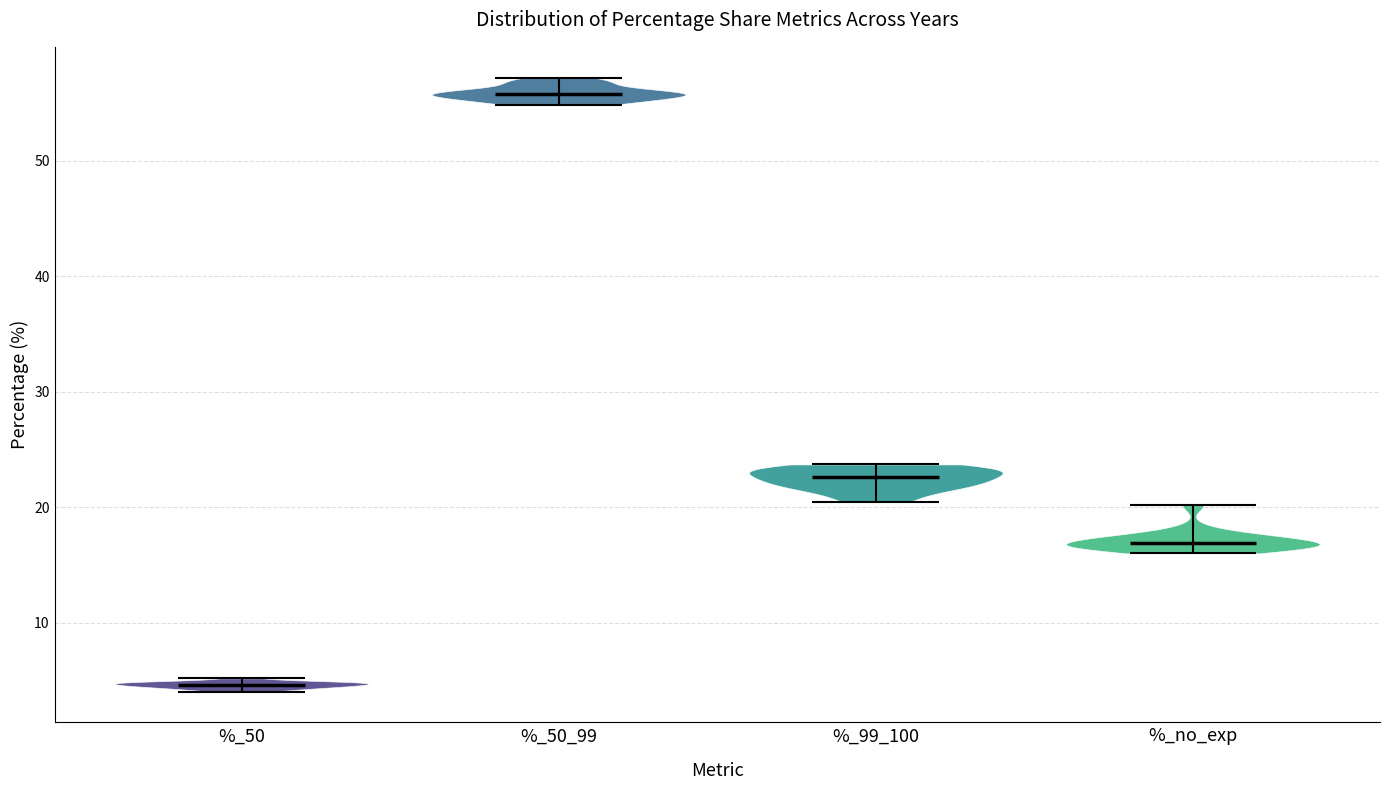

Where does the median line of the violin for %_no_exp sit on the y-axis? The values are not printed on the chart, so give them approximately, as read against the axis.

17